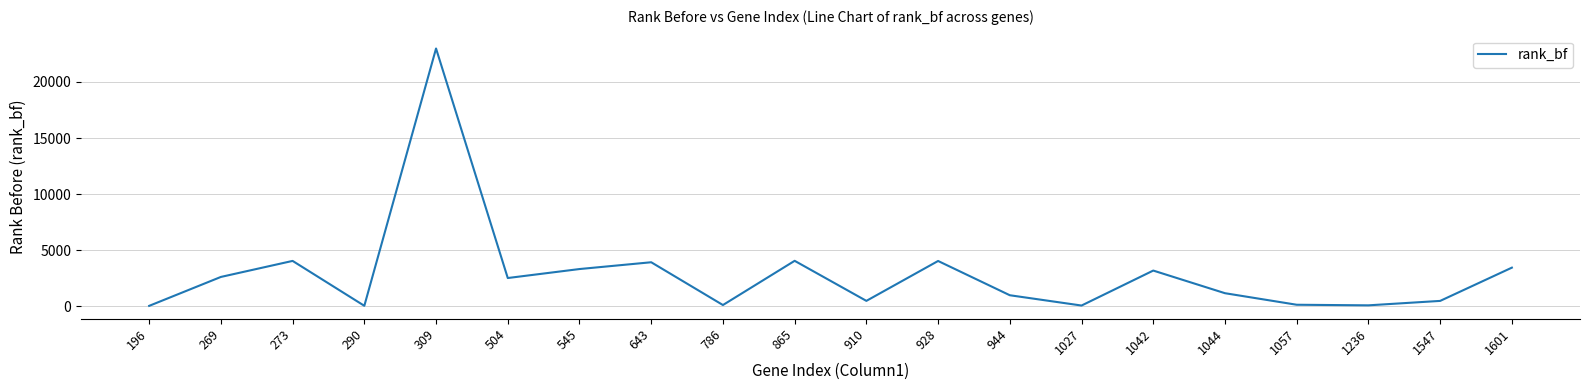

What is the ratio of the value at 290 to the value at 1236?

0.5